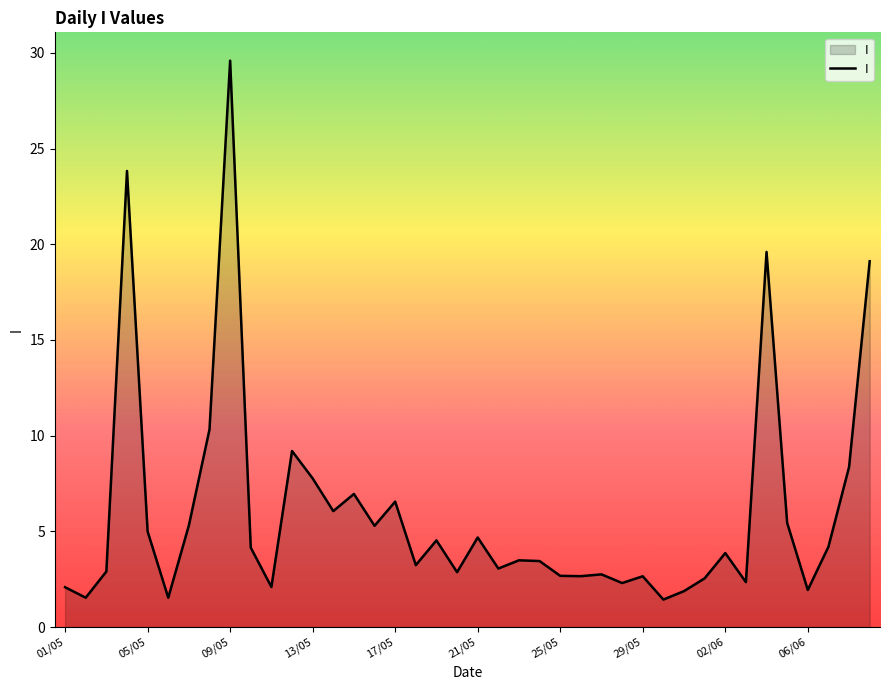

What is the difference between the maximum and minimum values?

28.2